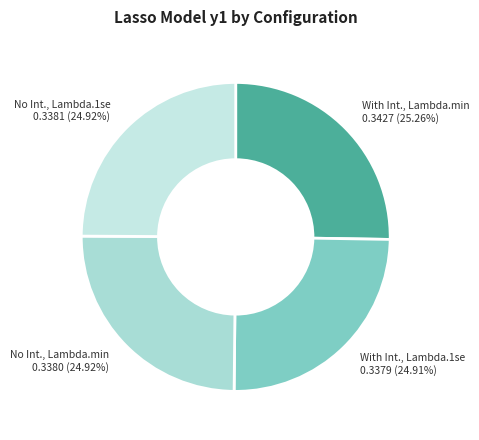

Count the number of slices in the pie.

4